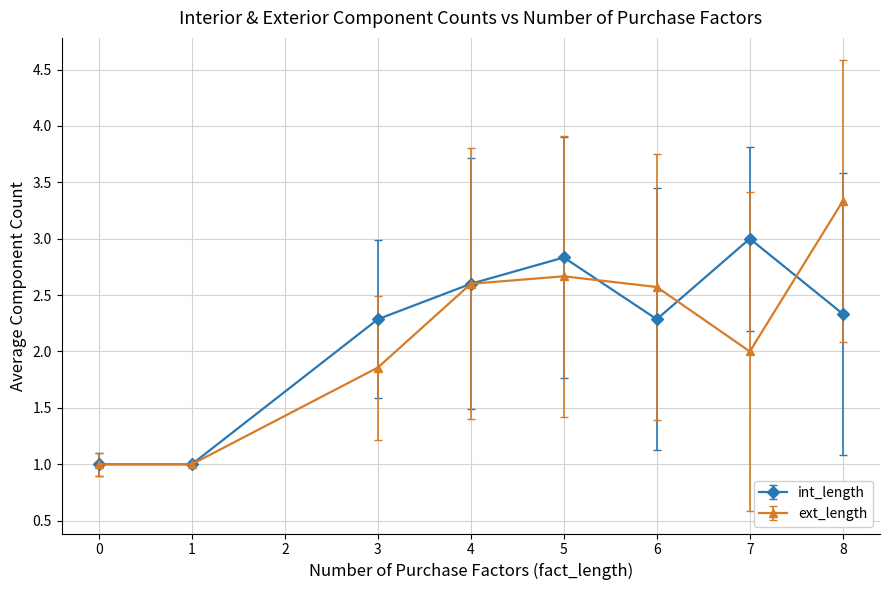

Which series has the largest range (max minus min)?

ext_length